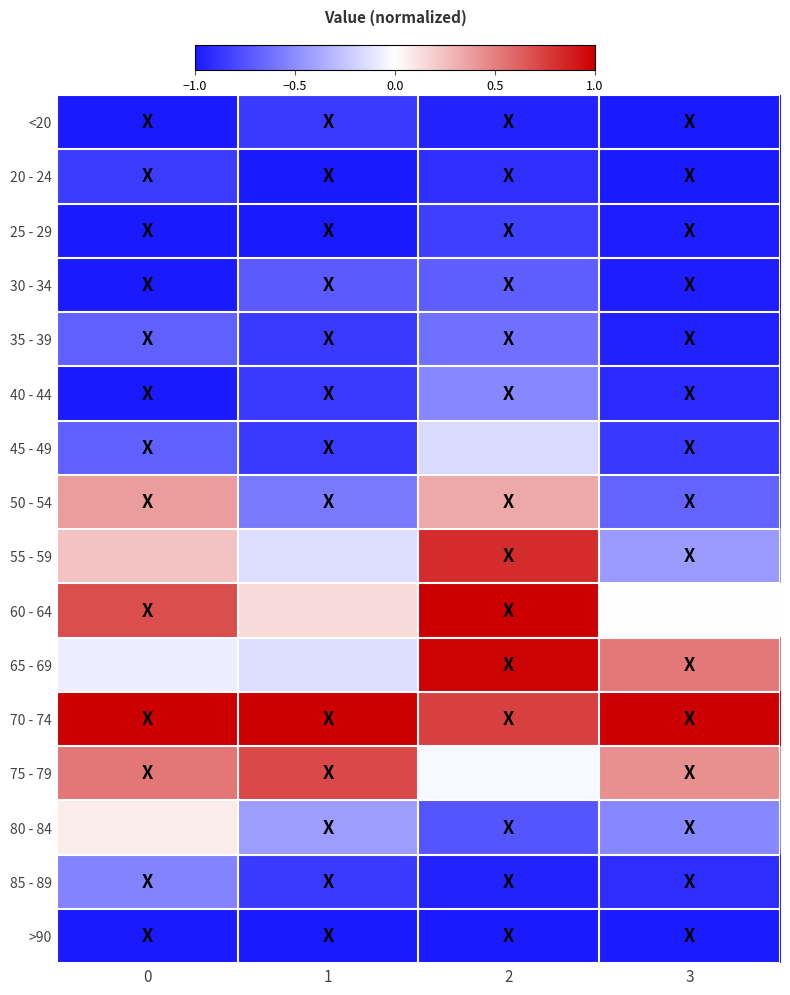

List the series in order of their peak value, highest first.

60 - 64, 70 - 74, 65 - 69, 55 - 59, 75 - 79, 50 - 54, 80 - 84, 45 - 49, 40 - 44, 85 - 89, 35 - 39, 30 - 34, 25 - 29, 20 - 24, <20, >90